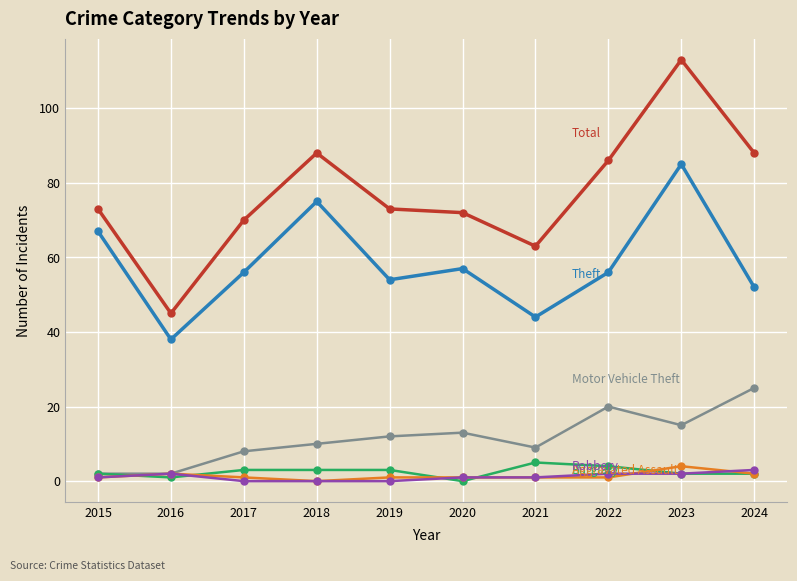

What is the greatest value displayed?

113